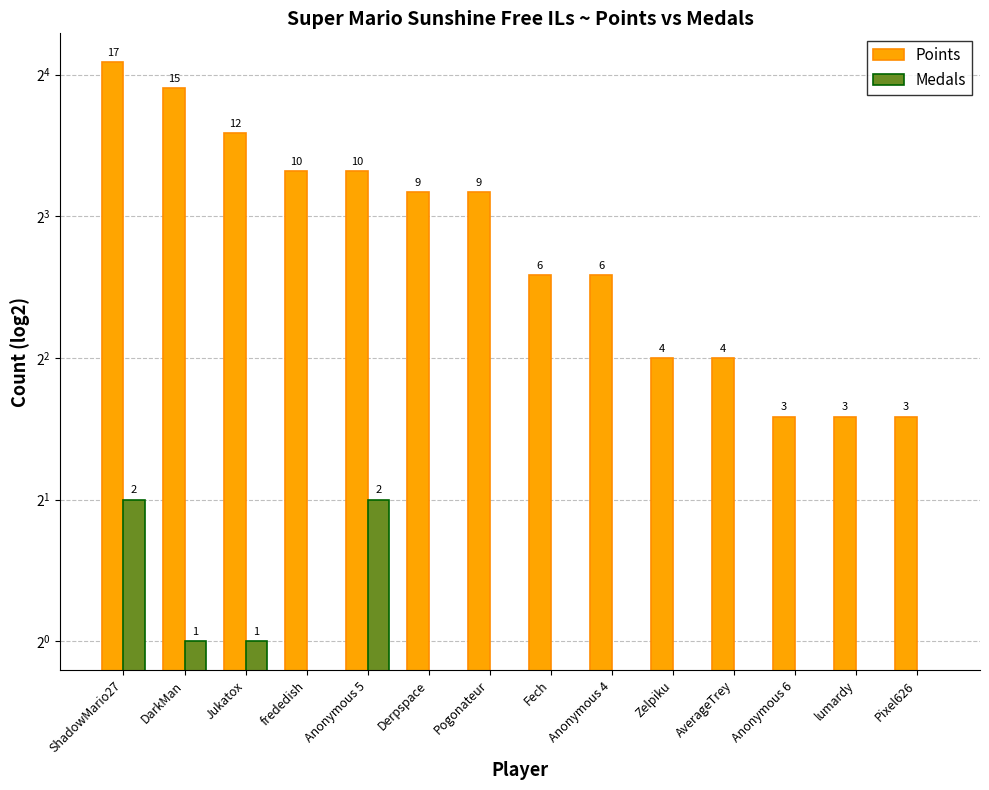

At Pixel626, list the series in order from smallest to largest.

Medals, Points